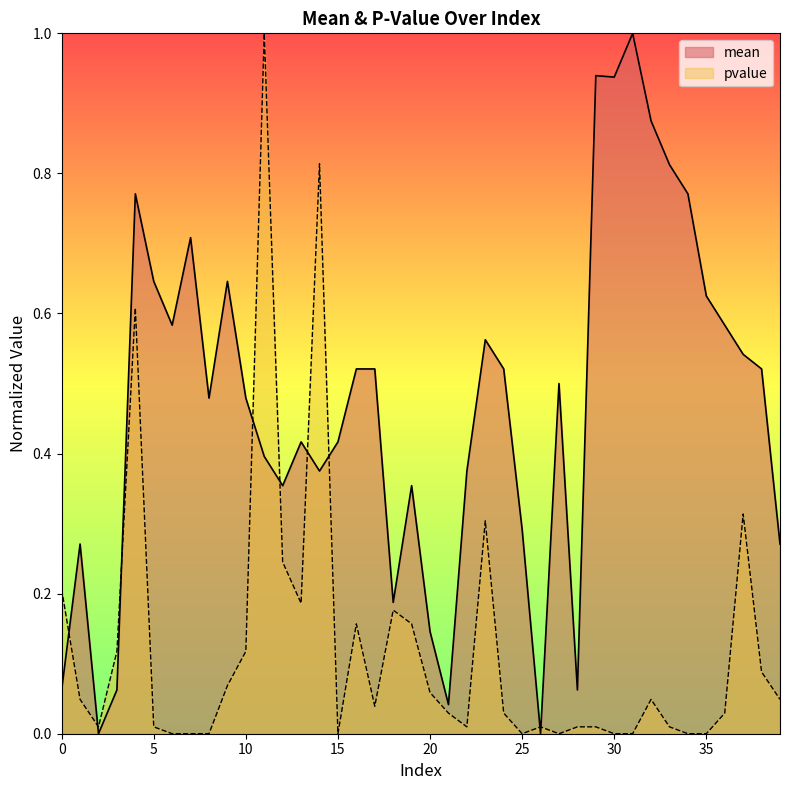

Reading left to right, transcribe all the data shown in this chart.

mean: 0=0.1	1=0.3	2=0.0	3=0.1	4=0.8	5=0.6	6=0.6	7=0.7	8=0.5	9=0.6	10=0.5	11=0.4	12=0.4	13=0.4	14=0.4	15=0.4	16=0.5	17=0.5	18=0.2	19=0.4	20=0.1	21=0.0	22=0.4	23=0.6	24=0.5	25=0.3	26=0.0	27=0.5	28=0.1	29=0.9	30=0.9	31=1.0	32=0.9	33=0.8	34=0.8	35=0.6	36=0.6	37=0.5	38=0.5	39=0.3
pvalue: 0=0.2	1=0.0	2=0.0	3=0.1	4=0.6	5=0.0	6=0.0	7=0.0	8=0.0	9=0.1	10=0.1	11=1.0	12=0.2	13=0.2	14=0.8	15=0.0	16=0.2	17=0.0	18=0.2	19=0.2	20=0.1	21=0.0	22=0.0	23=0.3	24=0.0	25=0.0	26=0.0	27=0.0	28=0.0	29=0.0	30=0.0	31=0.0	32=0.0	33=0.0	34=0.0	35=0.0	36=0.0	37=0.3	38=0.1	39=0.0